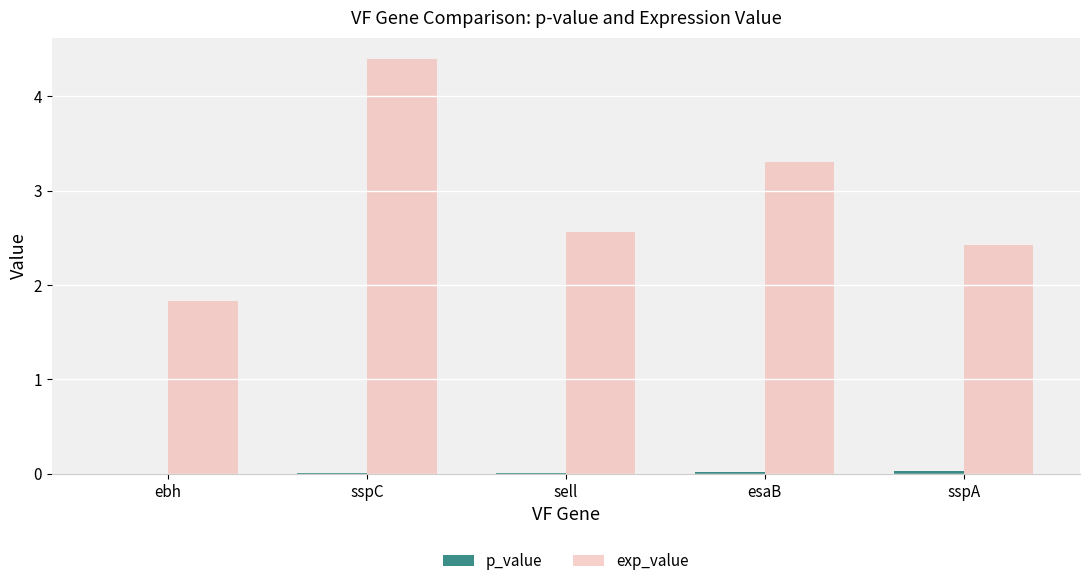

At which category is the sum across all series the highest?

sspC